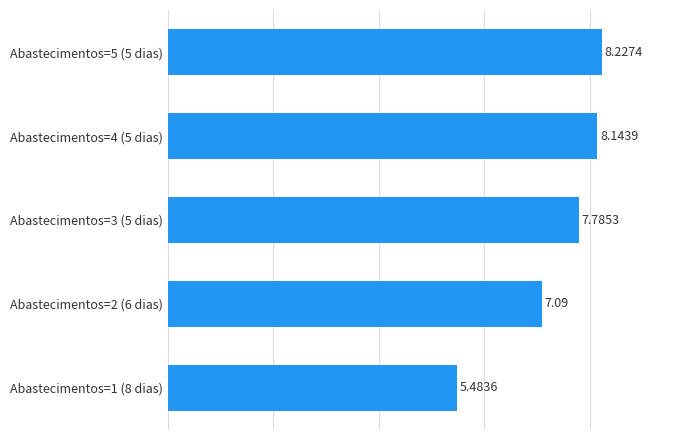

List the labels in order of value, largest first.

Abastecimentos=5 (5 dias), Abastecimentos=4 (5 dias), Abastecimentos=3 (5 dias), Abastecimentos=2 (6 dias), Abastecimentos=1 (8 dias)